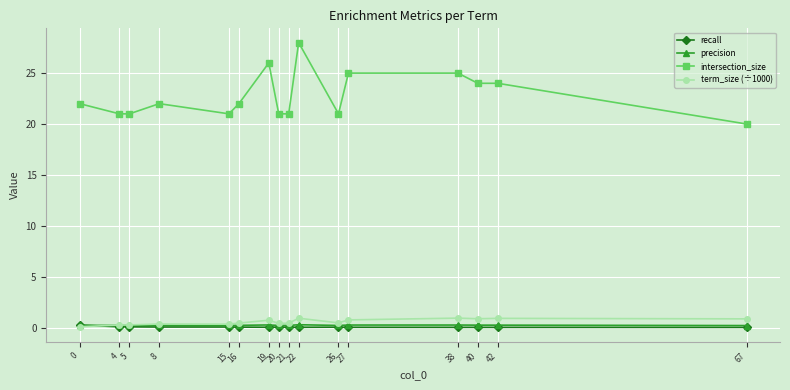

True or false: recall and intersection_size cross at least once.

False